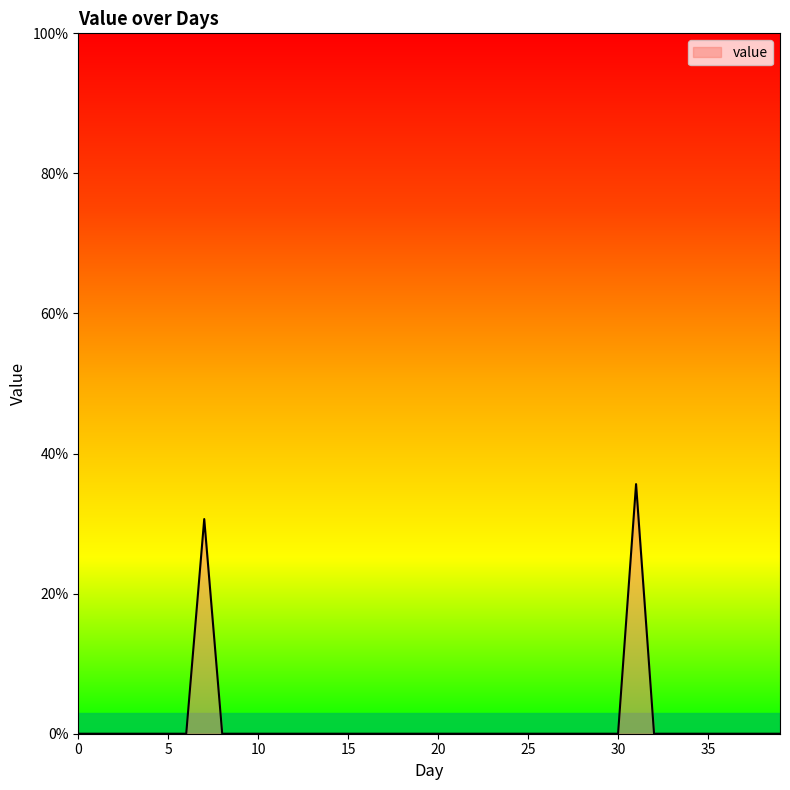

What is the difference between the maximum and minimum values?

35.6